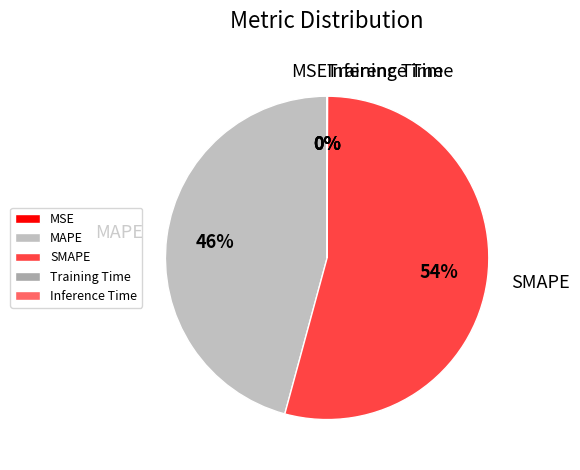

Is there any slice that represents more than half of the pie?

Yes